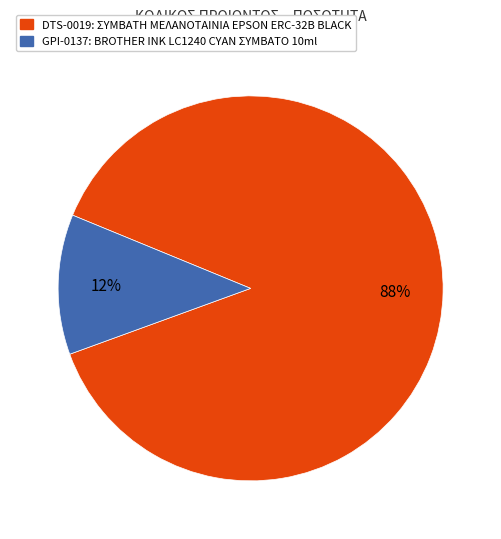

Which slice is the smallest?

GPI-0137